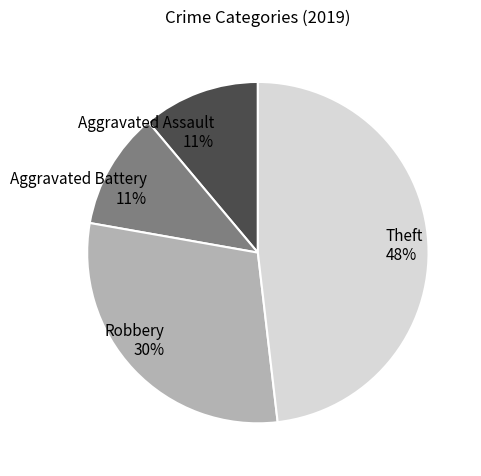

To the nearest percent, what portion does Theft represent?

48%